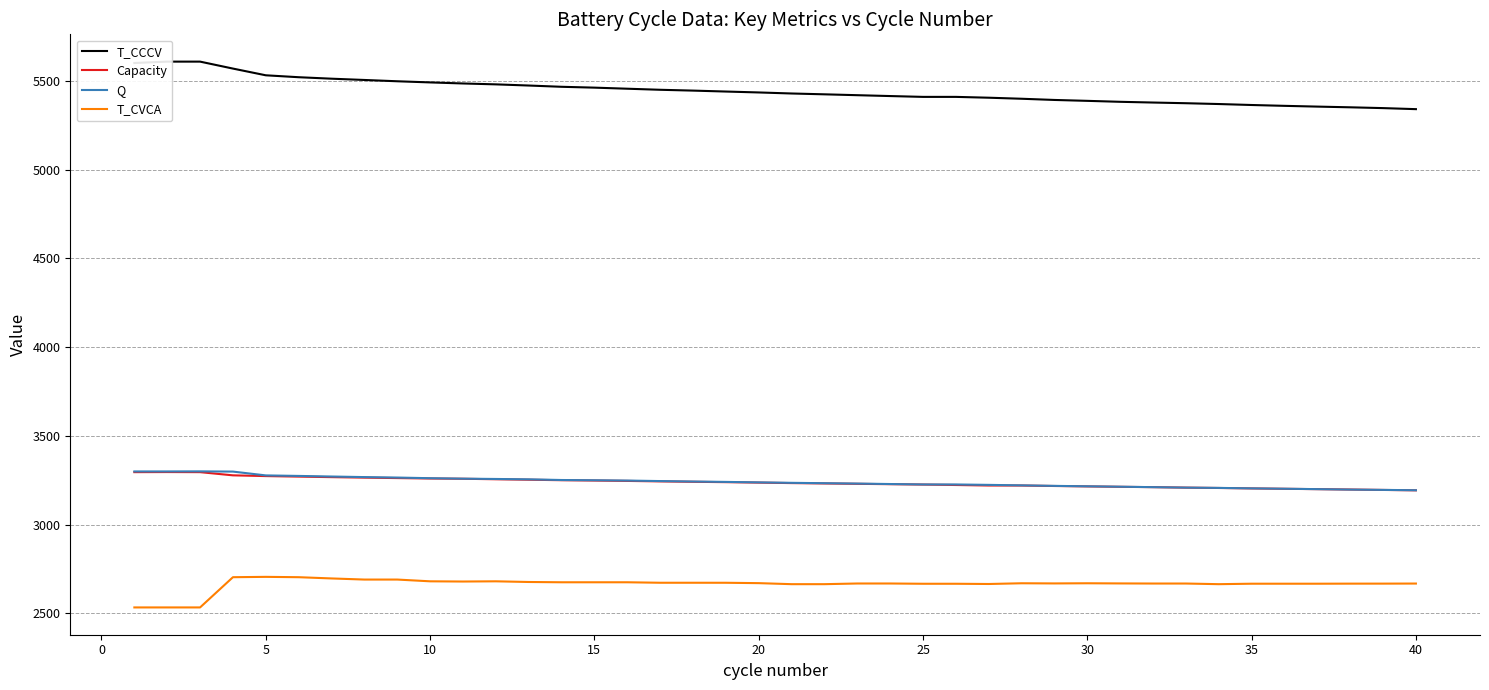

Reading left to right, transcribe all the data shown in this chart.

T_CCCV: 5601.8	5609.5	5609.5	5570.3	5532.5	5521.6	5513.3	5506.1	5498.8	5492.4	5486.4	5481.4	5474.8	5467.7	5462.9	5456.8	5450.9	5446.2	5440.9	5435.8	5429.9	5425.2	5420.3	5415.5	5410.8	5410.8	5406.1	5400.3	5393.5	5388.4	5383.1	5378.9	5375.1	5370.5	5365.0	5360.3	5356.0	5352.1	5347.5	5341.7
Capacity: 3295.7	3296.2	3295.7	3277.7	3273.5	3270.5	3267.6	3264.8	3262.3	3259.8	3258.5	3255.6	3253.1	3250.3	3248.4	3246.3	3243.6	3241.4	3239.3	3236.7	3234.1	3232.0	3229.9	3227.8	3225.8	3223.3	3220.3	3220.3	3217.7	3215.3	3213.1	3211.1	3208.5	3206.5	3204.0	3201.9	3199.9	3197.8	3195.5	3193.2
Q: 3299.7	3299.7	3300.2	3298.9	3277.4	3274.4	3271.1	3267.9	3265.2	3261.6	3259.0	3257.3	3255.2	3251.4	3250.1	3248.3	3245.4	3242.9	3240.7	3238.0	3235.5	3233.4	3231.3	3228.7	3226.3	3226.3	3224.0	3221.2	3218.3	3216.0	3213.6	3211.1	3208.5	3206.9	3204.3	3202.2	3200.0	3197.4	3195.7	3193.7
T_CVCA: 2533.2	2533.2	2533.2	2703.6	2705.5	2703.6	2696.6	2690.3	2690.3	2680.4	2679.2	2680.4	2676.6	2675.0	2675.0	2675.0	2672.3	2672.3	2672.2	2670.1	2664.3	2664.3	2668.1	2668.1	2666.6	2666.6	2665.3	2669.4	2668.5	2669.4	2668.5	2667.9	2667.9	2664.3	2666.9	2666.9	2666.9	2667.3	2667.4	2667.8